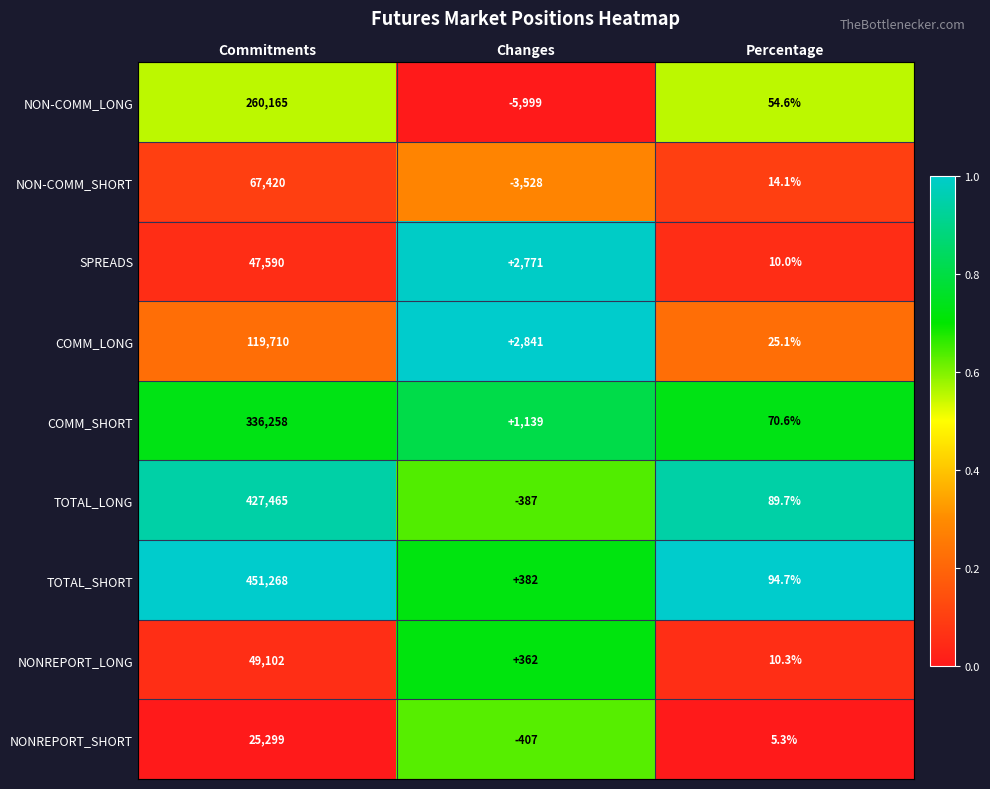

The TOTAL_LONG series shows -387.0 at Changes. True or false?

True